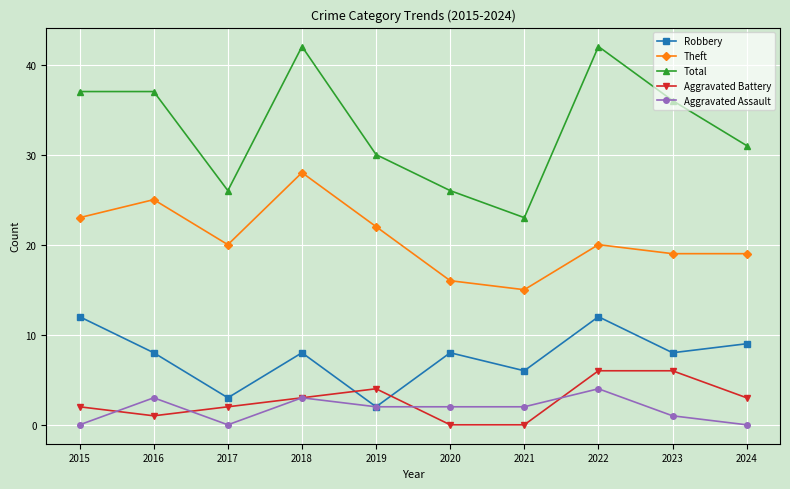

True or false: Total has a value of 37 at 2015.

True